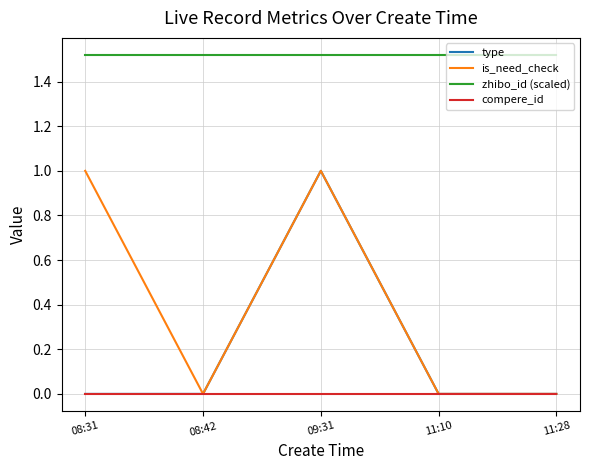

How many lines are shown in the chart?

4